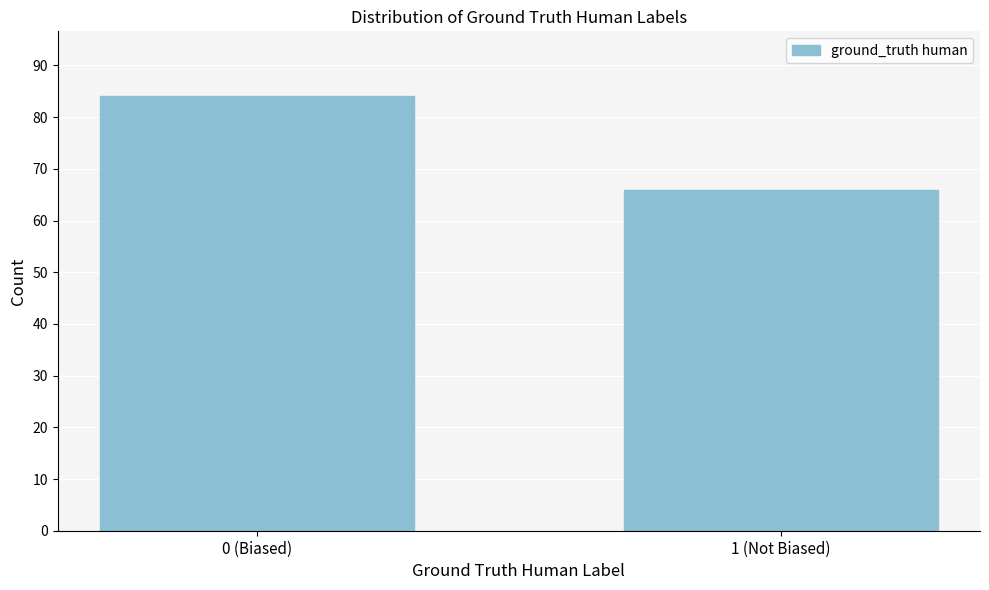

Reading left to right, extract all data points from this chart.

84	66